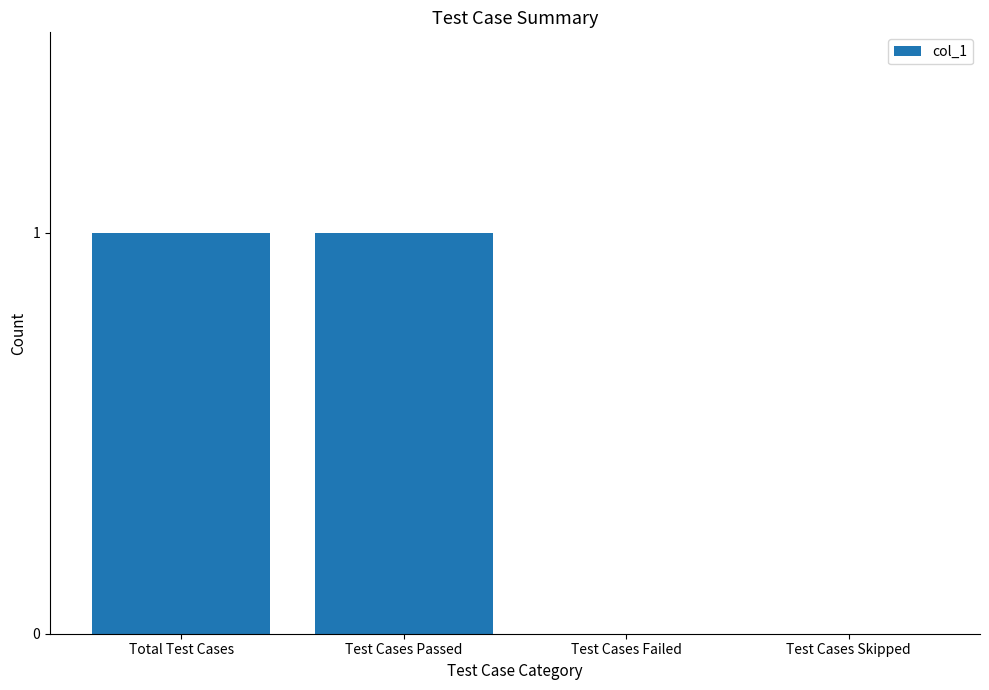

Reading left to right, what are all the values shown in this chart?

Total Test Cases=1	Test Cases Passed=1	Test Cases Failed=0	Test Cases Skipped=0